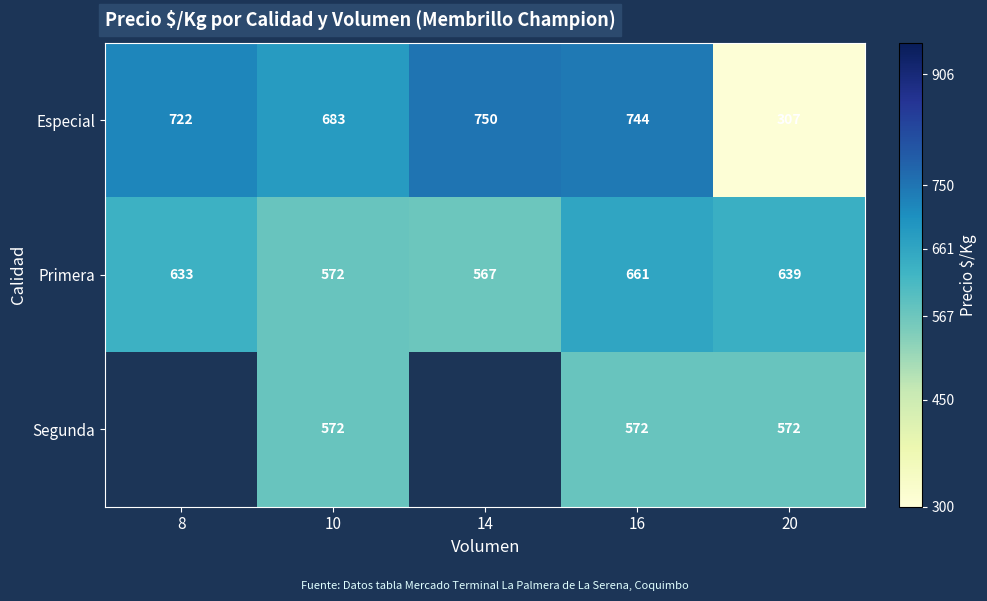

The Especial series shows 722 at 8. True or false?

True